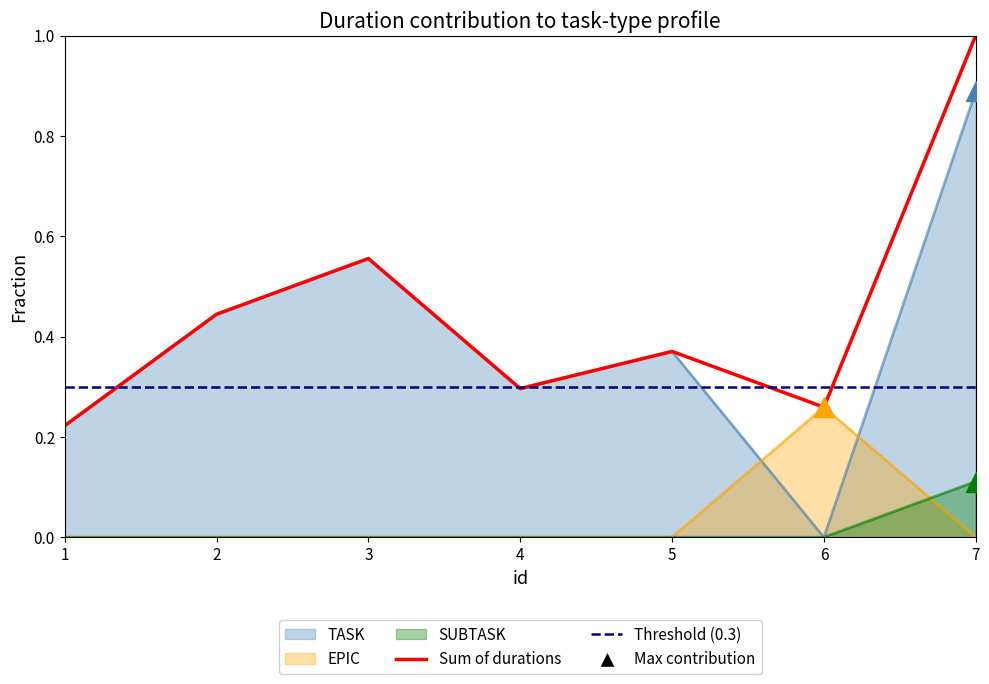

At how many categories does at least one series exceed 0?

7